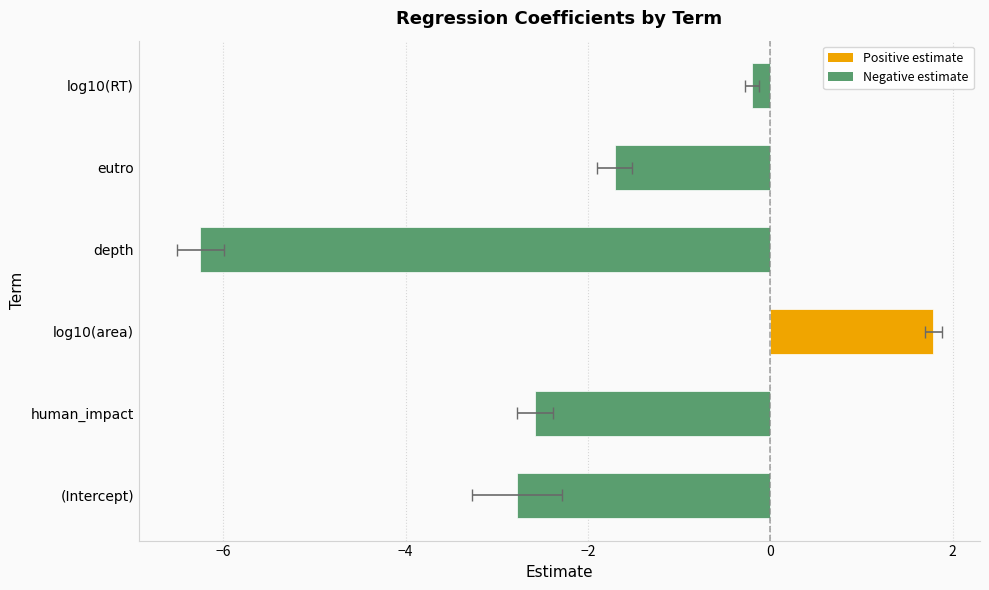

The std.error series shows 0.3 at human_impact. True or false?

False